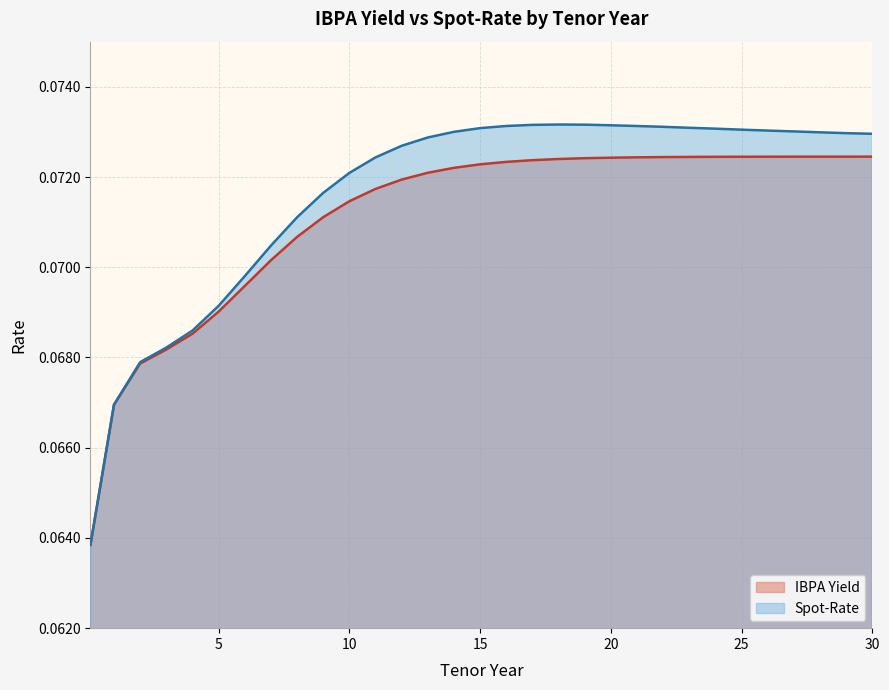

List the series in order of their overall mean, lowest first.

IBPA Yield, Spot-Rate